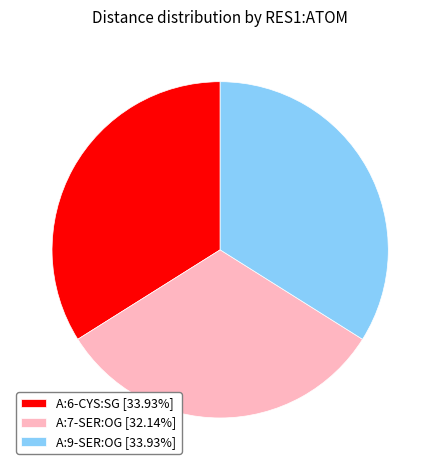

Is there any slice that represents more than half of the pie?

No